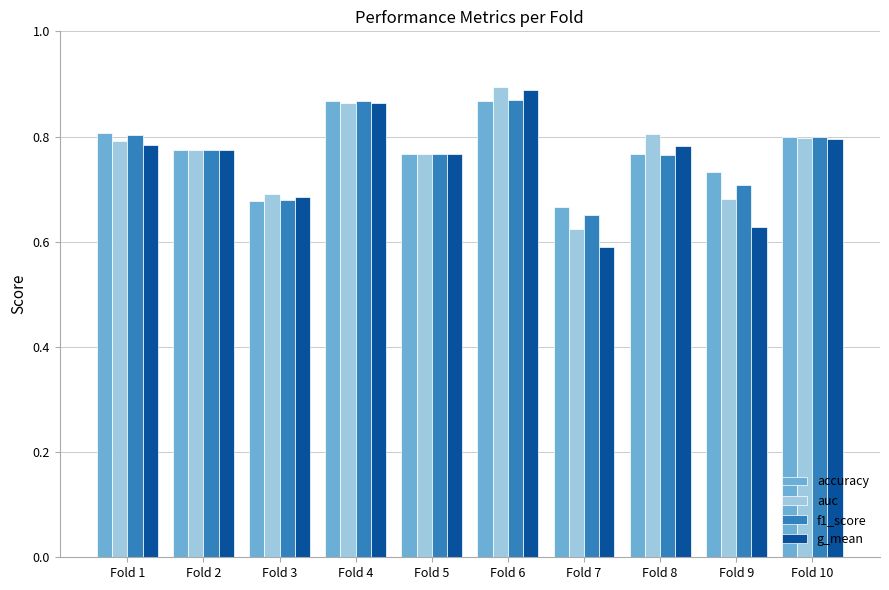

Which series changed the most between Fold 1 and Fold 3?

accuracy